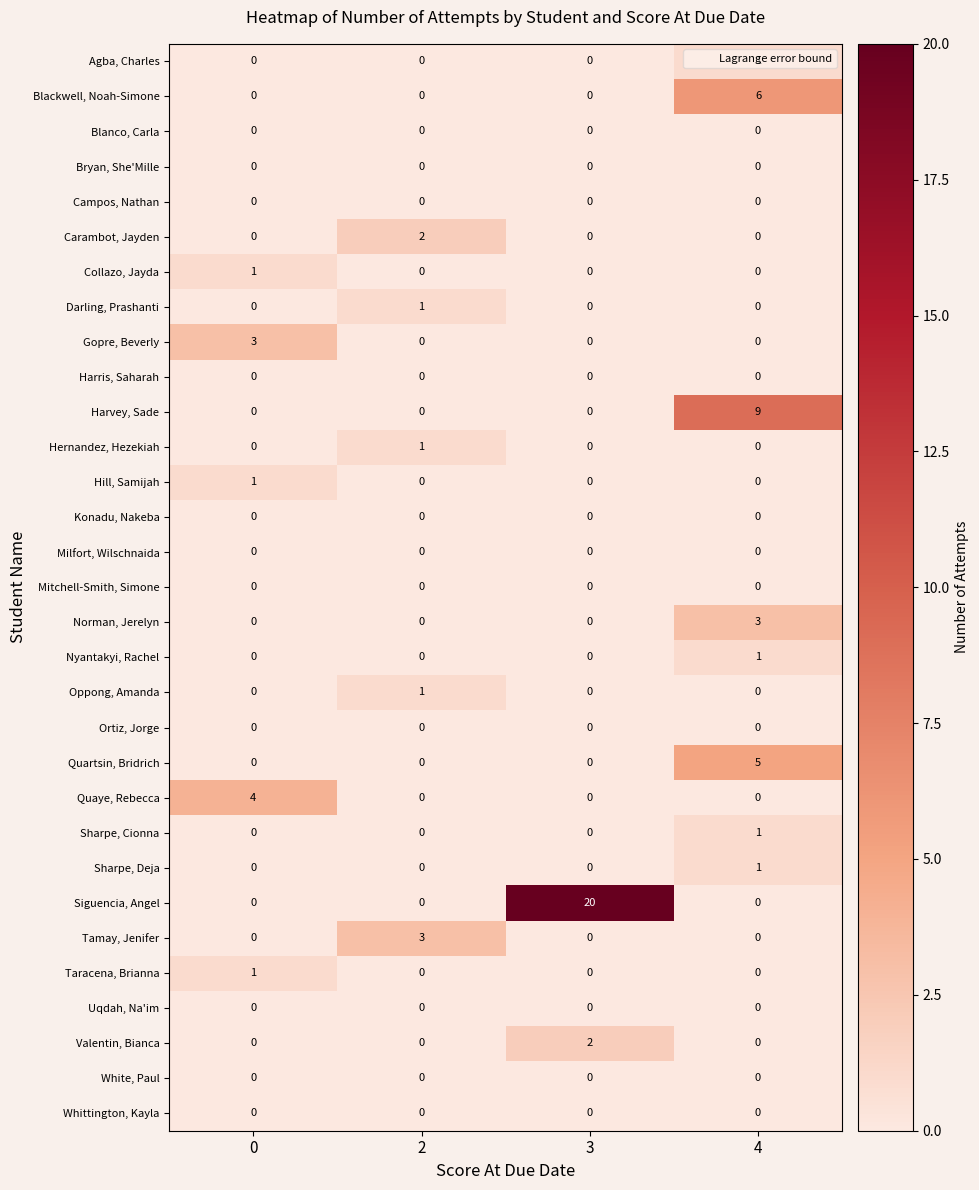

Between 0 and 2, which series saw the biggest shift?

Quaye, Rebecca